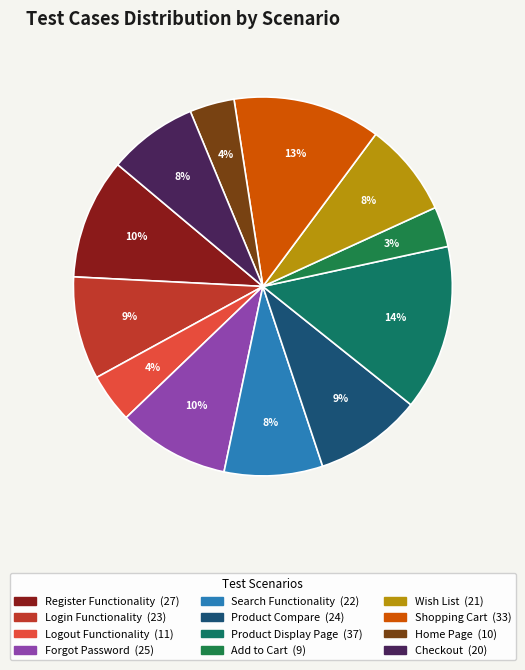

To the nearest percent, what is the difference between the Add to Cart and Search Functionality slice percentages?

5%